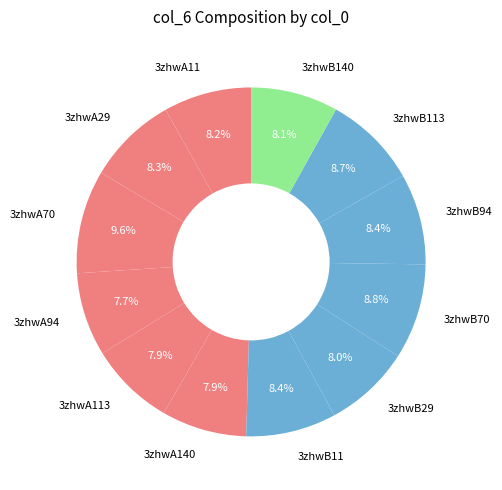

What is the ratio of the value at 3zhwB113 to the value at 3zhwA113?

1.1